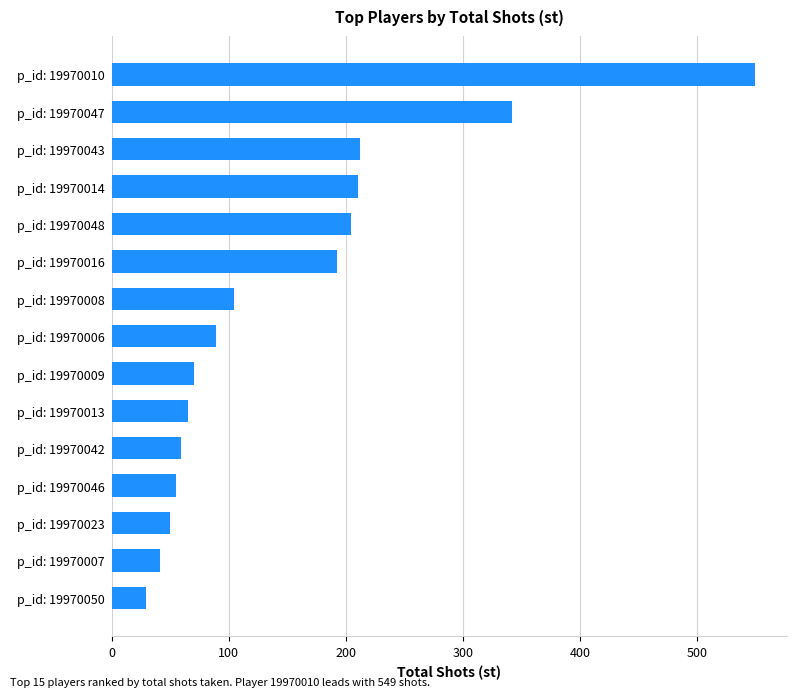

How many values are below 89?

7